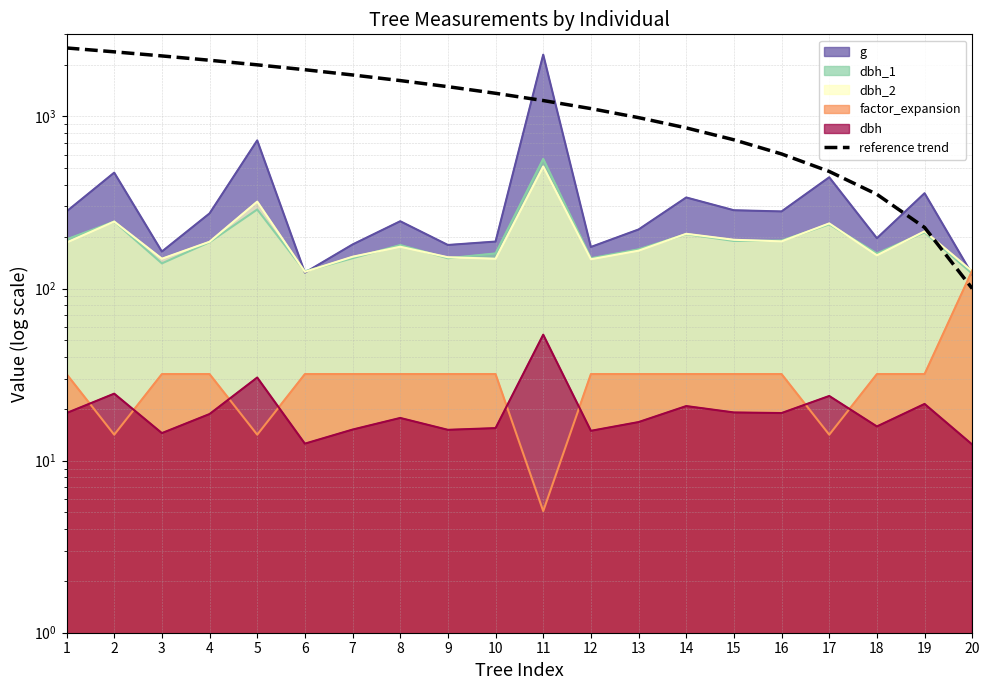

Reading left to right, list all the values displayed in this chart.

1=2500.0	2=2373.7	3=2247.4	4=2121.1	5=1994.7	6=1868.4	7=1742.1	8=1615.8	9=1489.5	10=1363.2	11=1236.8	12=1110.5	13=984.2	14=857.9	15=731.6	16=605.3	17=478.9	18=352.6	19=226.3	20=100.0